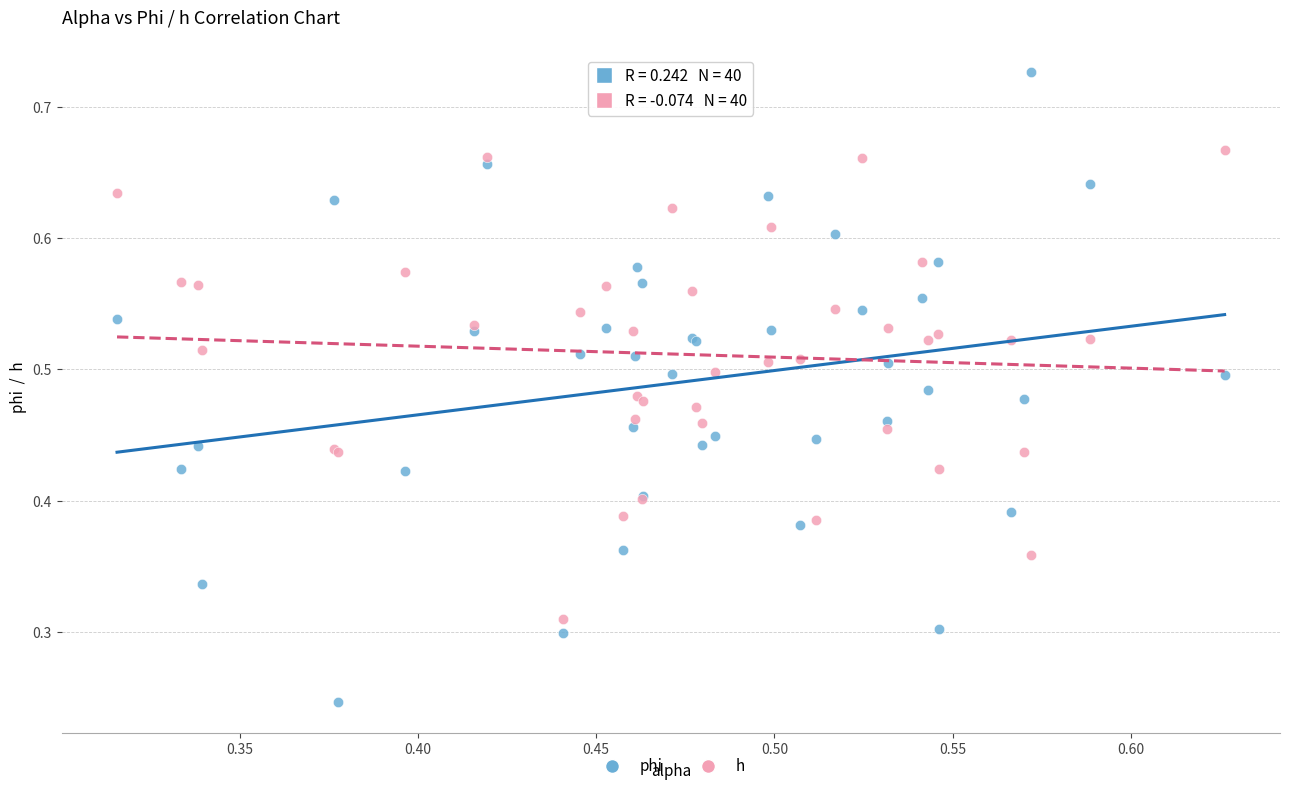

Which series contains the highest Y value?

phi